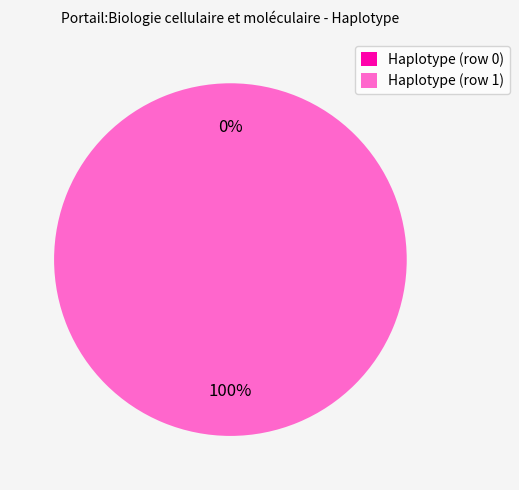

What is the largest slice in the pie chart?

Haplotype (row 1)